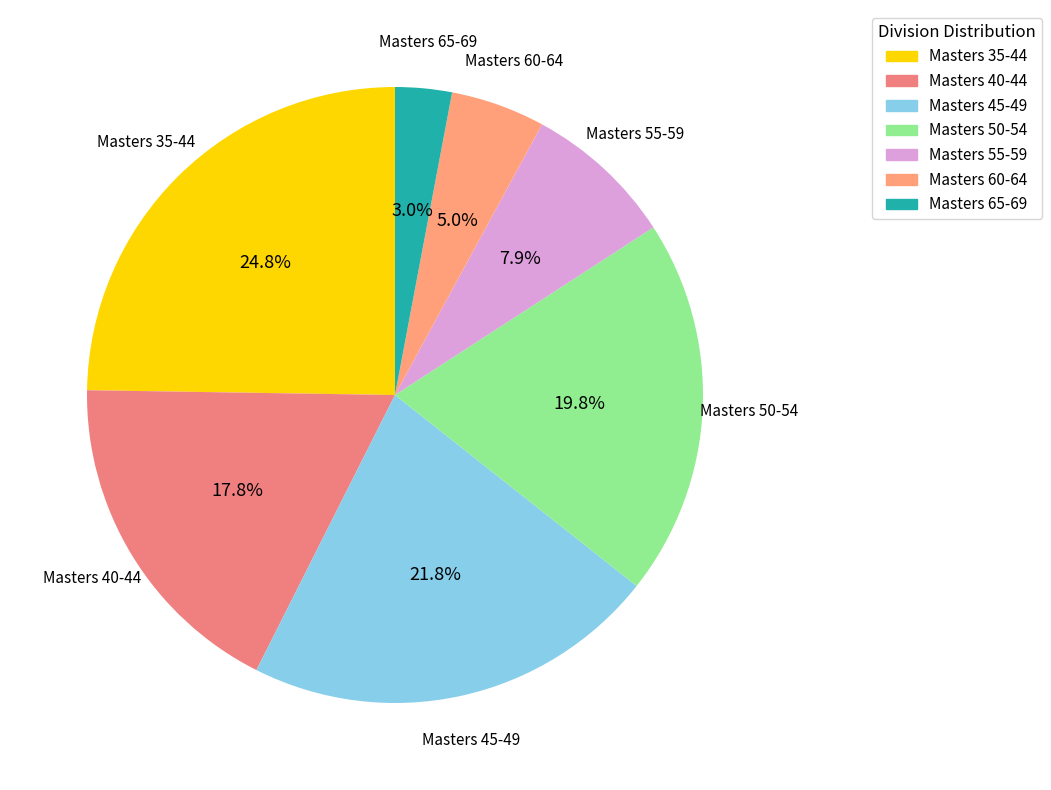

Between Masters 65-69 and Masters 40-44, which is larger?

Masters 40-44